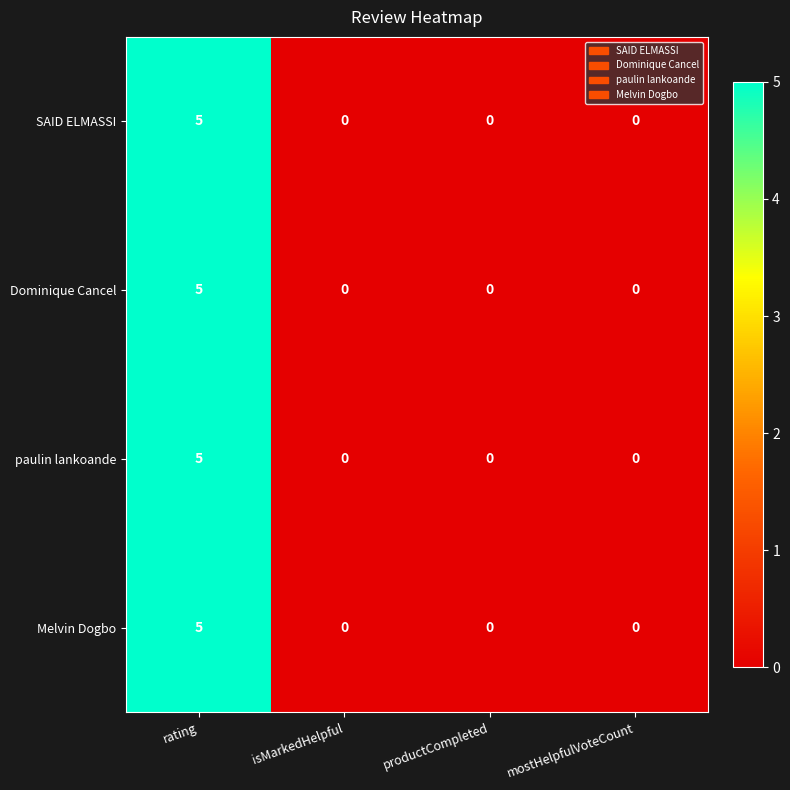

At which category is the sum across all series the highest?

rating